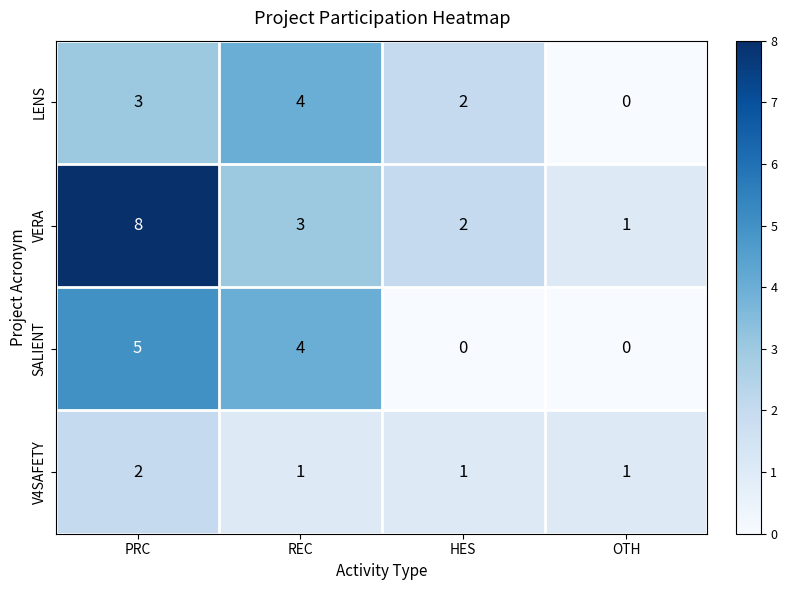

At PRC, list the series in order from smallest to largest.

V4SAFETY, LENS, SALIENT, VERA